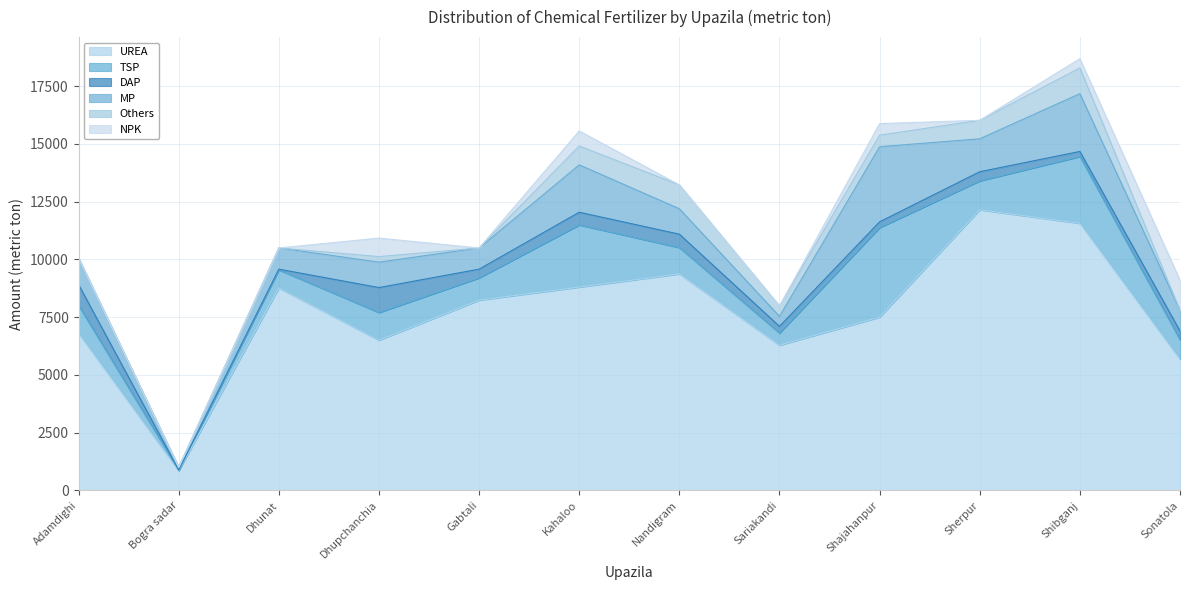

At which label is TSP closest to 1949?

Sherpur